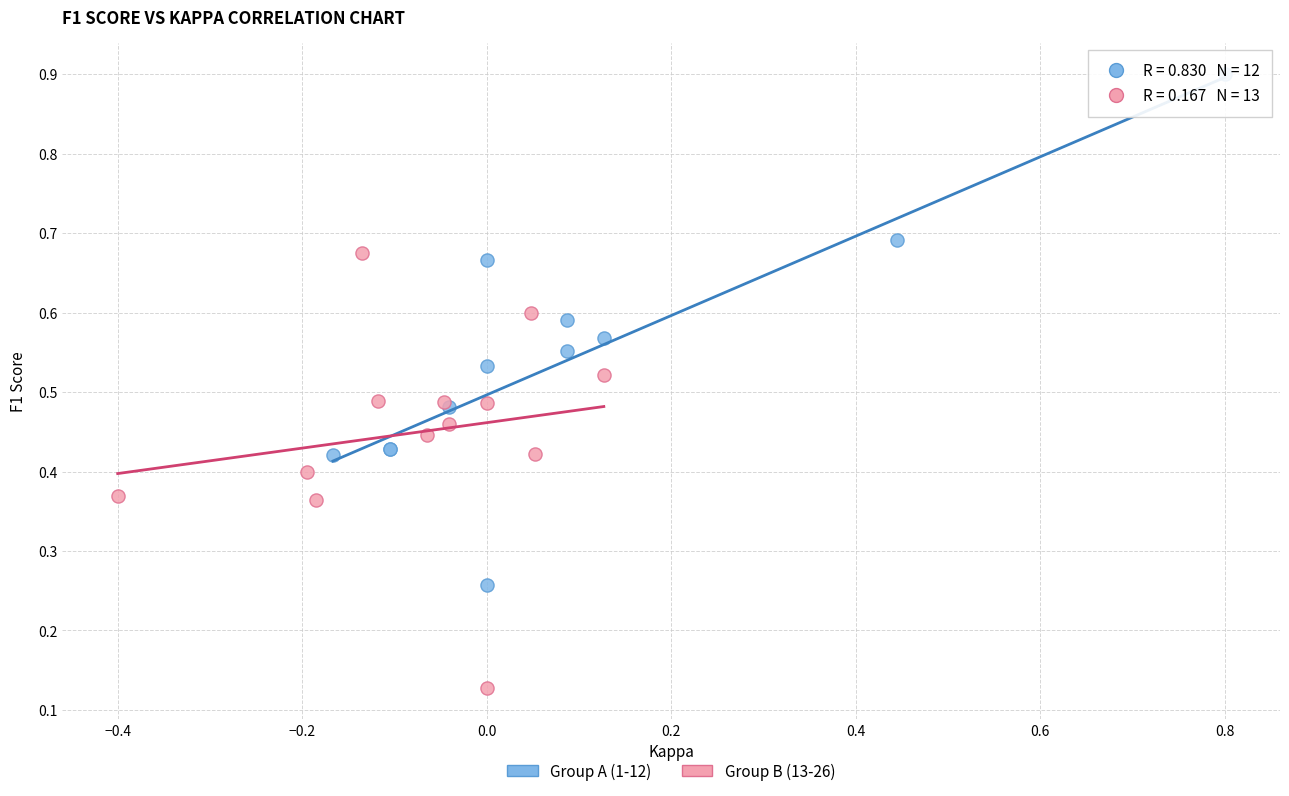

Which series reaches the minimum Y coordinate?

Group B (13-26)